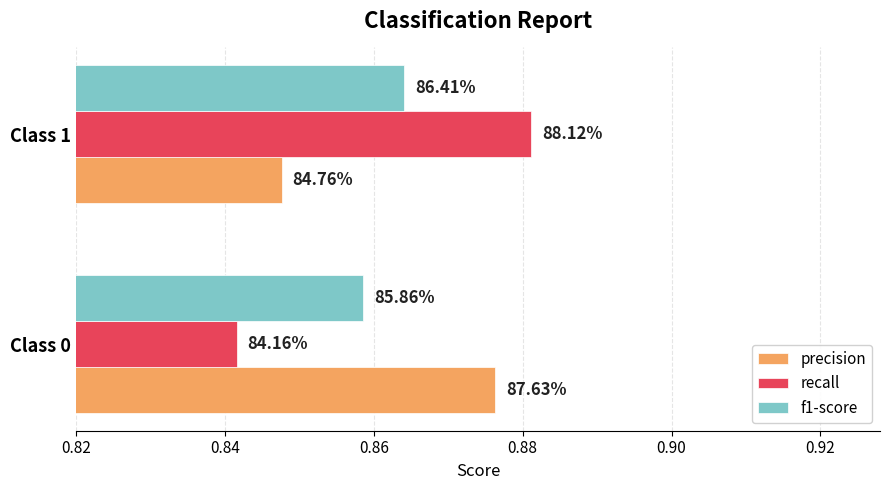

What is the smallest value displayed?

0.8